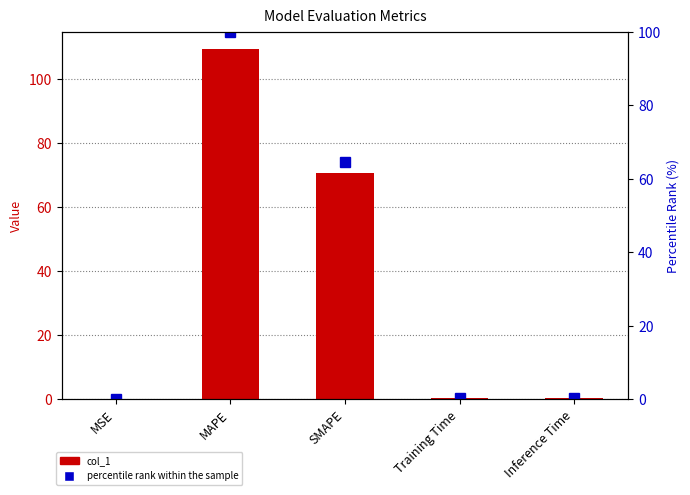

Reading left to right, extract all data points from this chart.

col_1: 0.0	109.3	70.7	0.4	0.4
percentile rank: 0.0	100.0	64.7	0.3	0.4